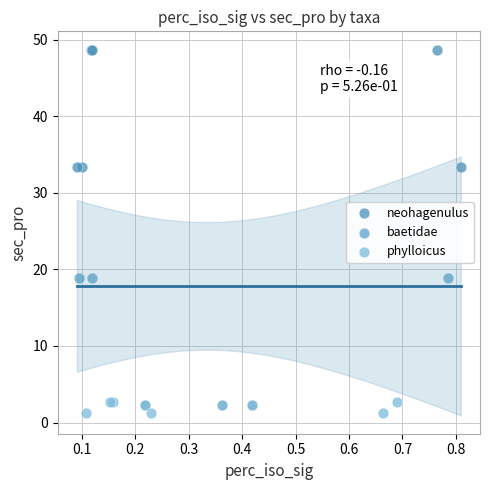

Which series reaches the maximum Y coordinate?

neohagenulus